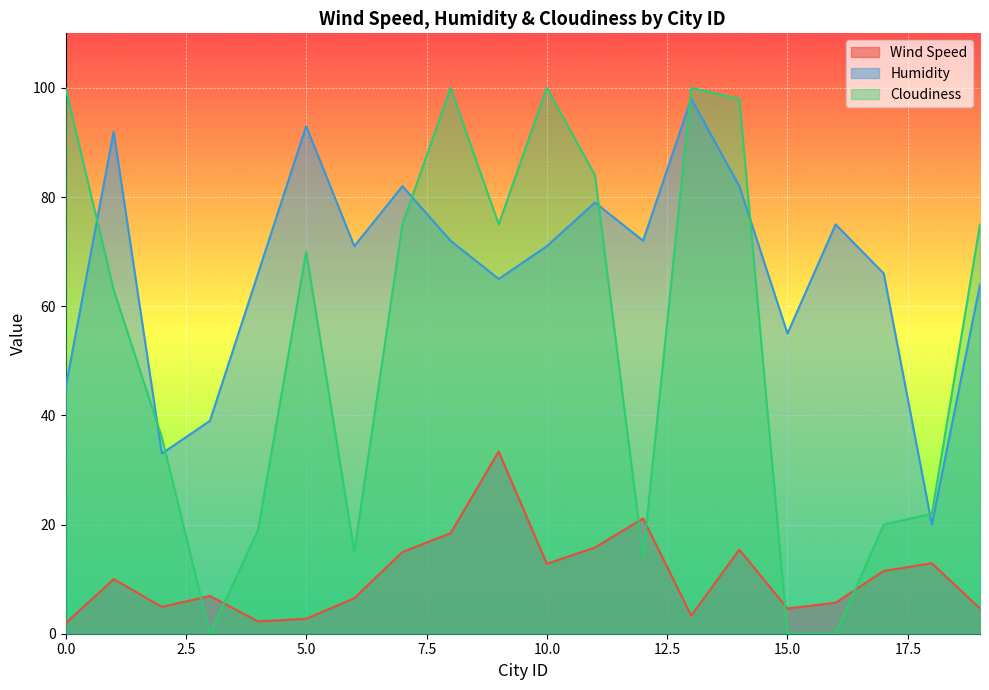

Count the number of categories in the chart.

20